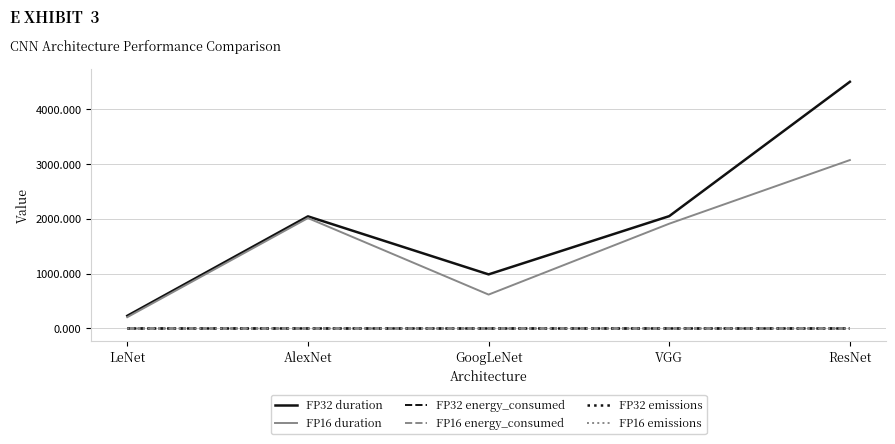

What is the highest value of the FP32 energy_consumed series?

0.2